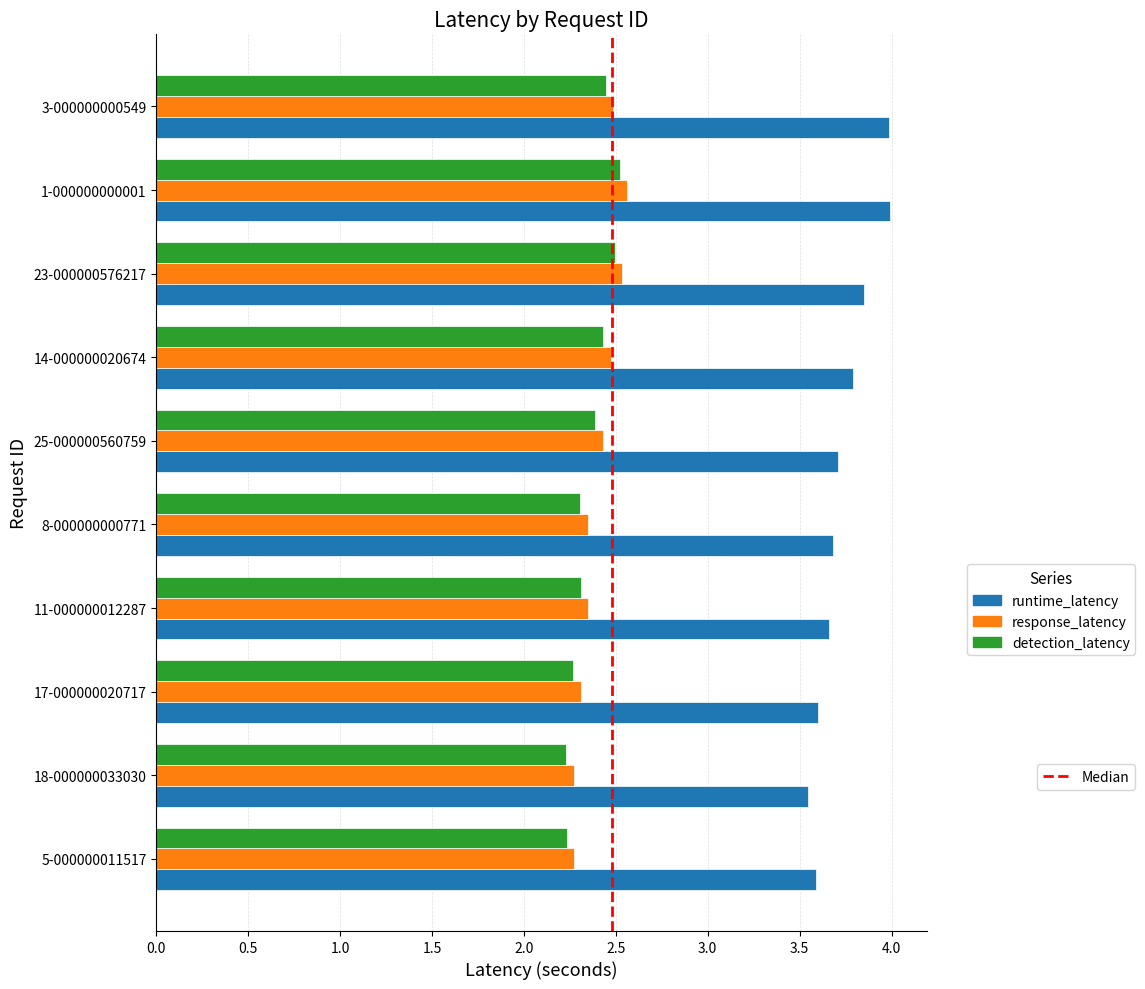

What is the minimum value shown in the chart?

2.2